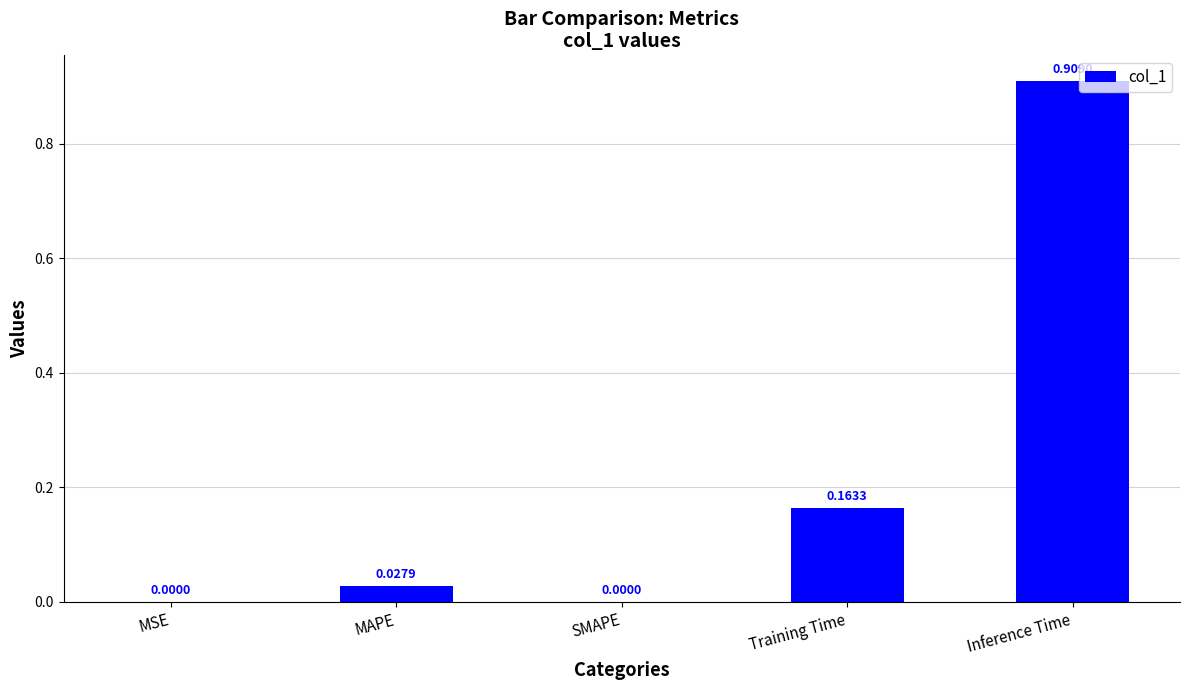

At which category does the chart reach its peak across all series?

Inference Time